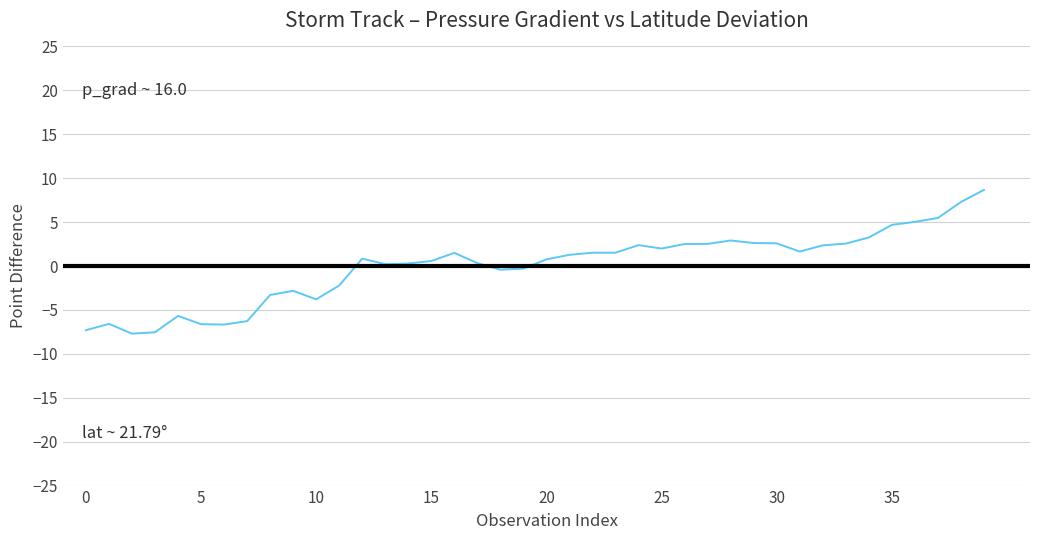

What is the difference between the maximum and minimum values?

16.4